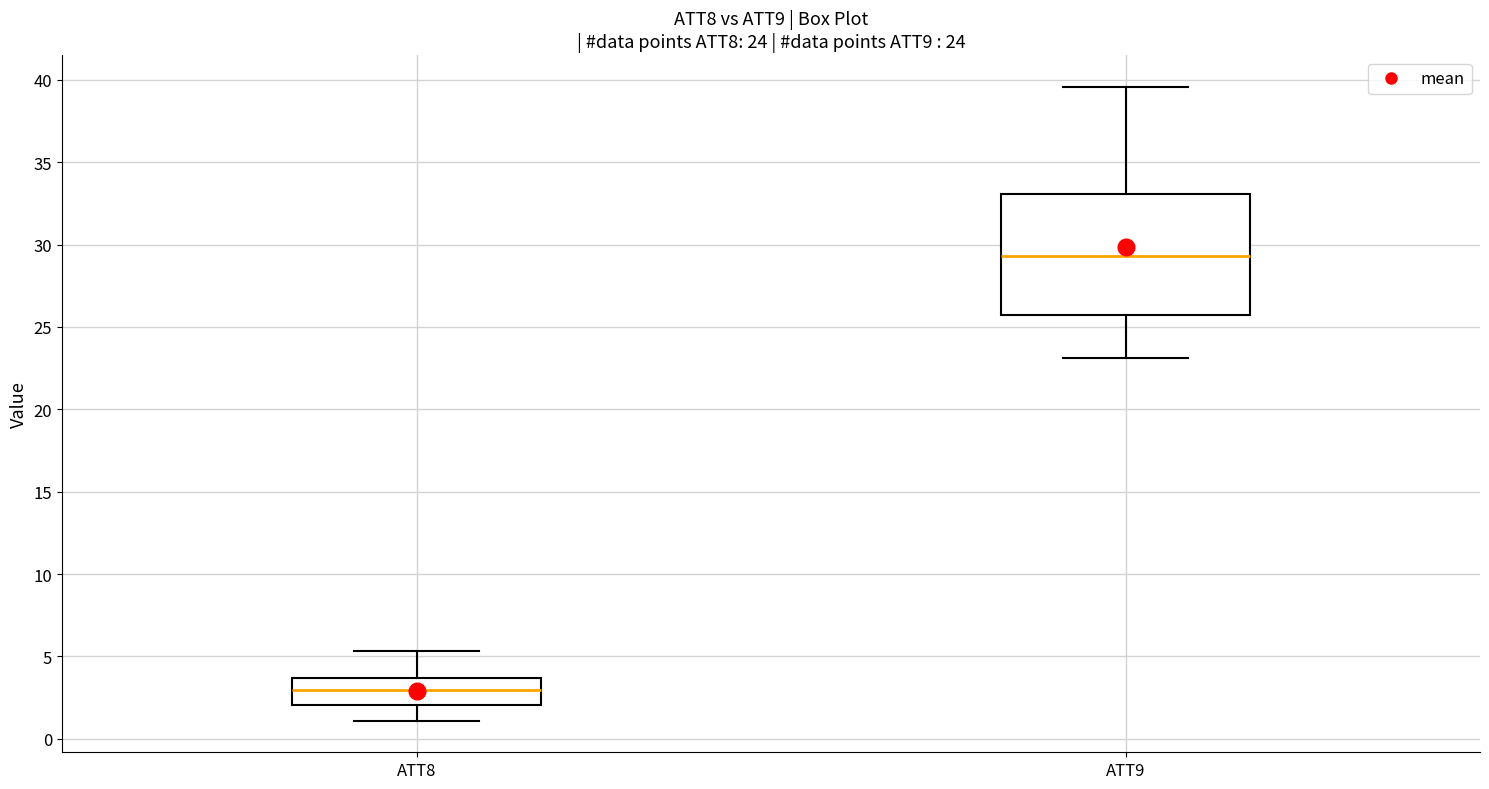

Which box is the tallest, from its lower edge to its upper edge?

ATT9